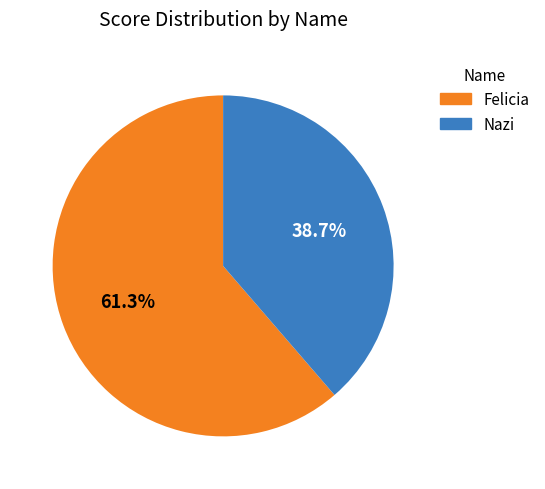

To the nearest percent, what is the combined percentage of Nazi and Felicia?

100%